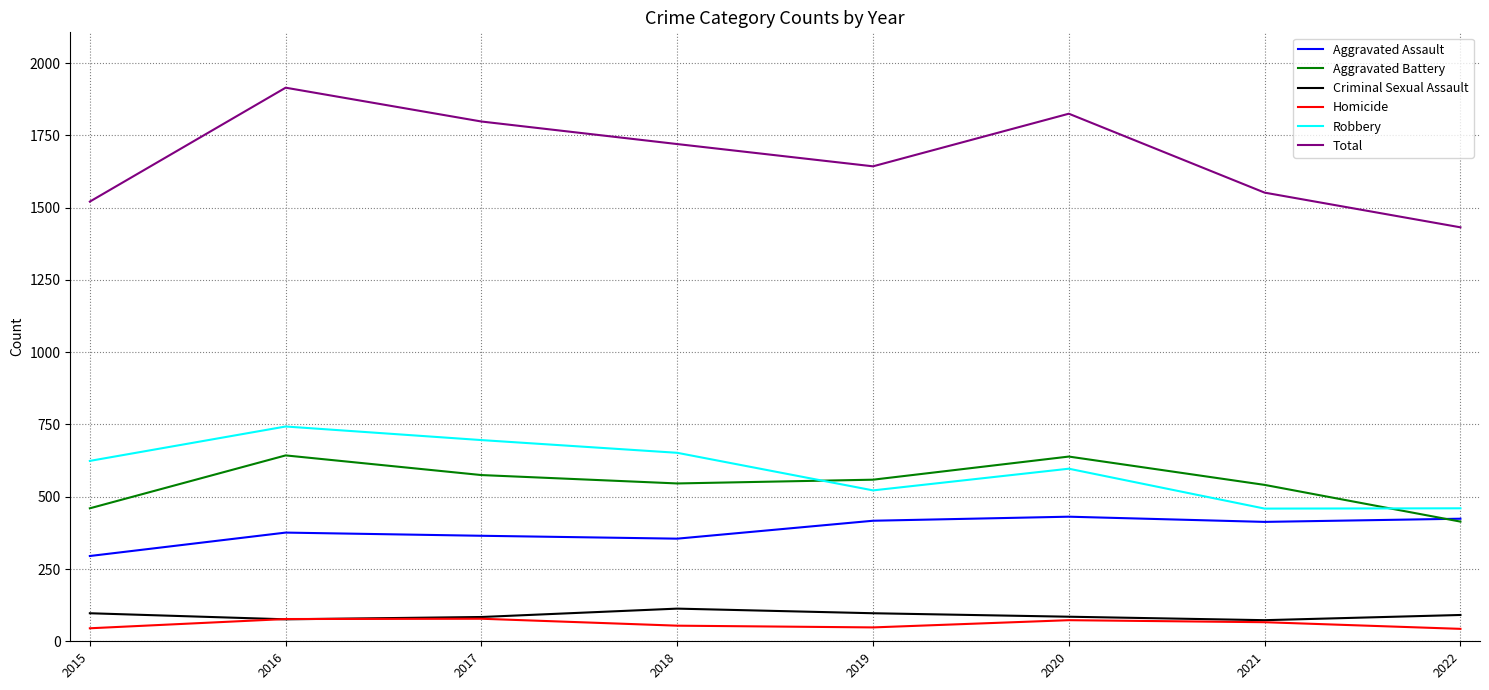

In Homicide, how many points are lower than both neighbors (excluding endpoints)?

1